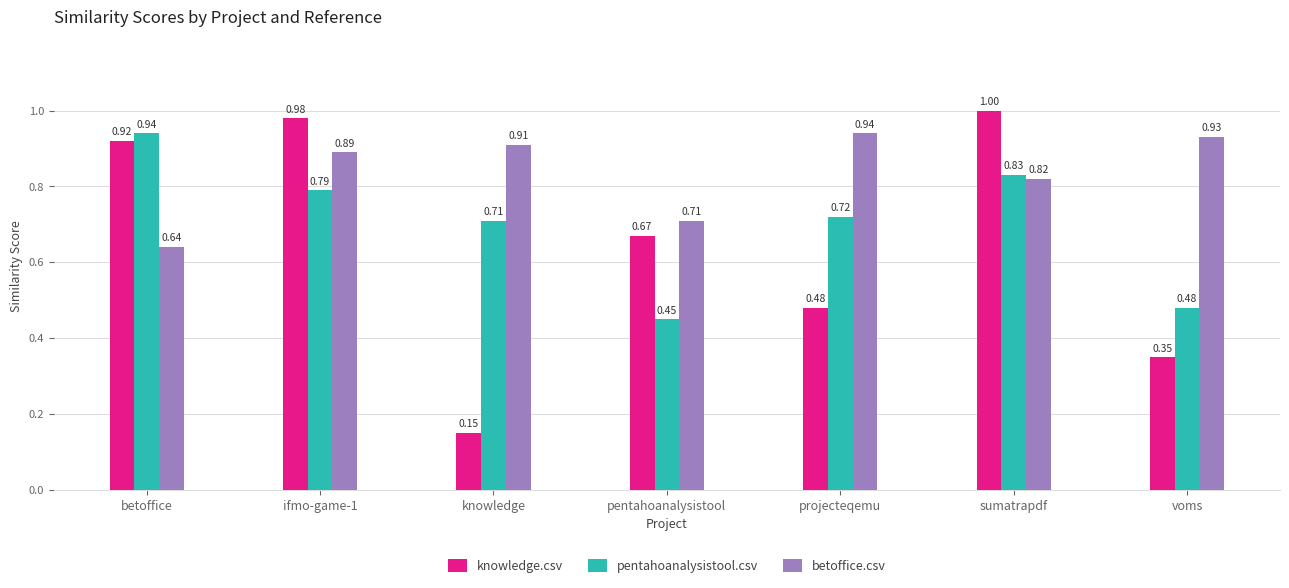

How many bars are there in each group?

3